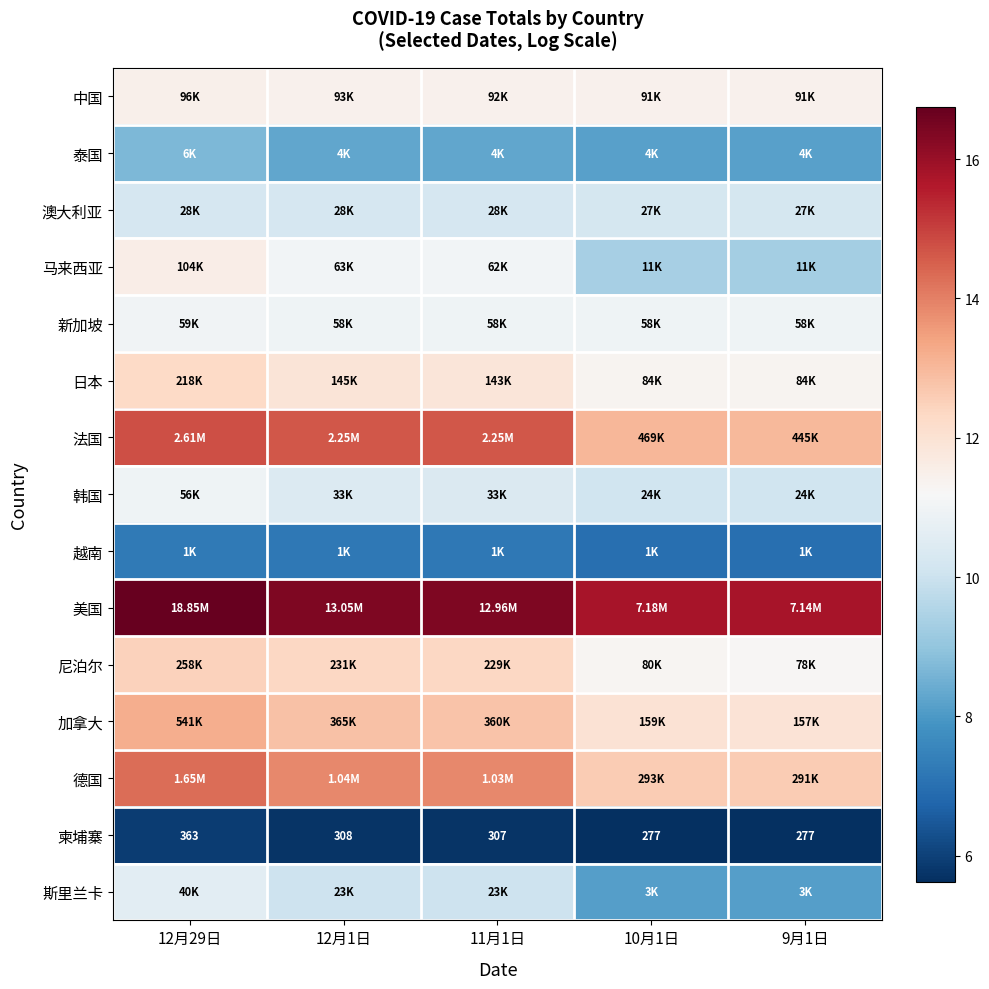

What is the sum of all 越南 values?

35.7